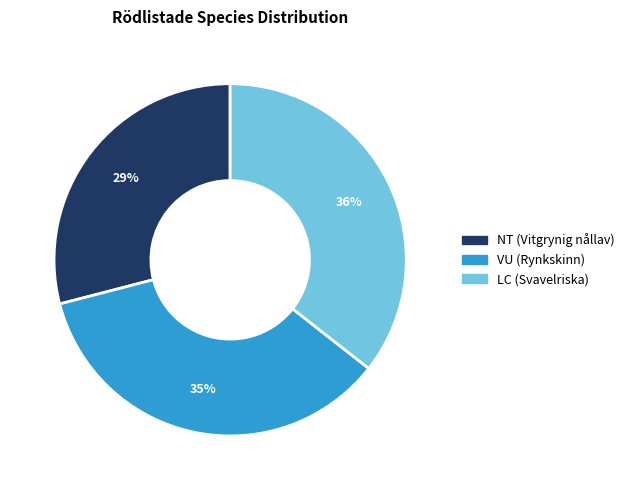

Which category has the smallest portion of the pie?

NT (Vitgrynig nållav)